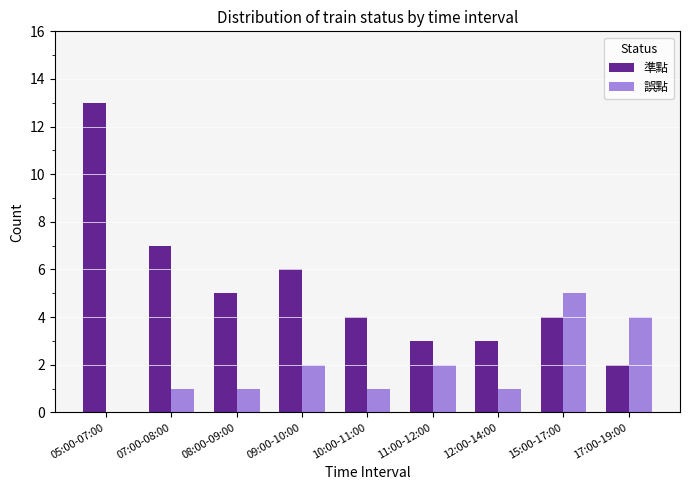

At which category is the sum across all series the highest?

05:00-07:00